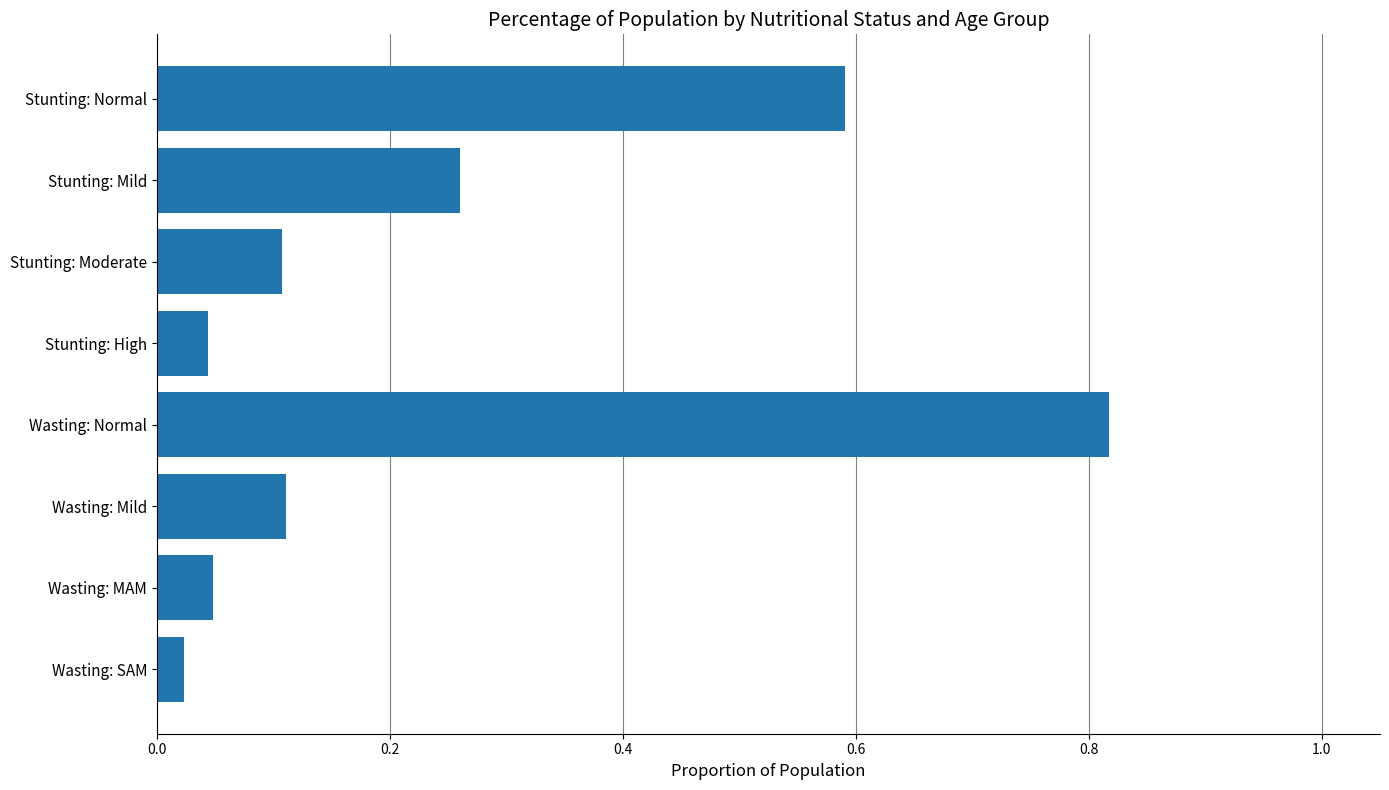

What is the label of the 3rd bar from the top?

Stunting: Moderate